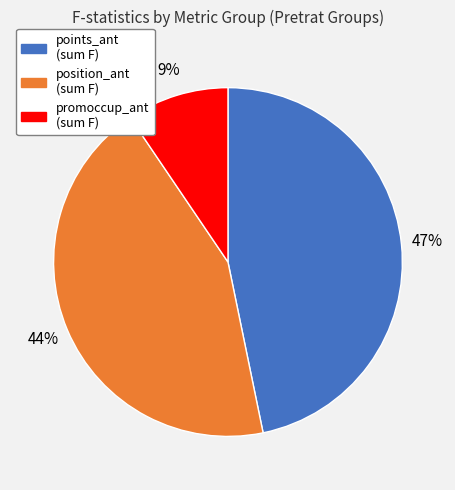

What percentage is the promoccup_ant (sum F) slice, to the nearest percent?

9%